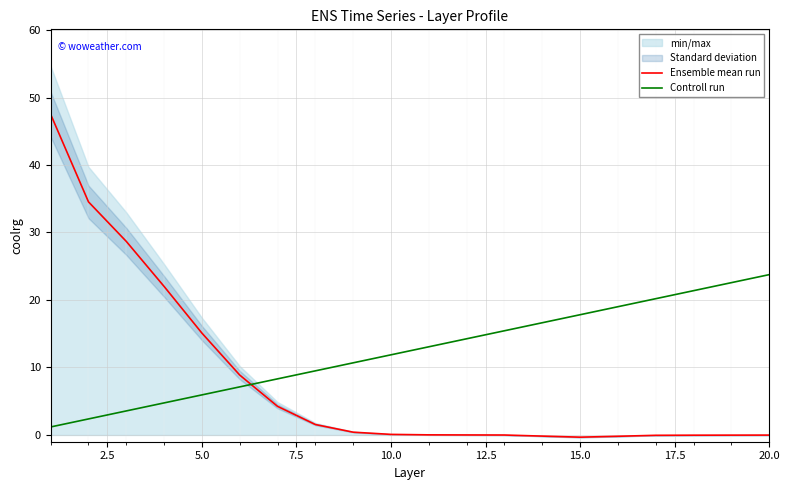

After their last crossing, which series has the higher values: Controll run or Ensemble mean run?

Controll run